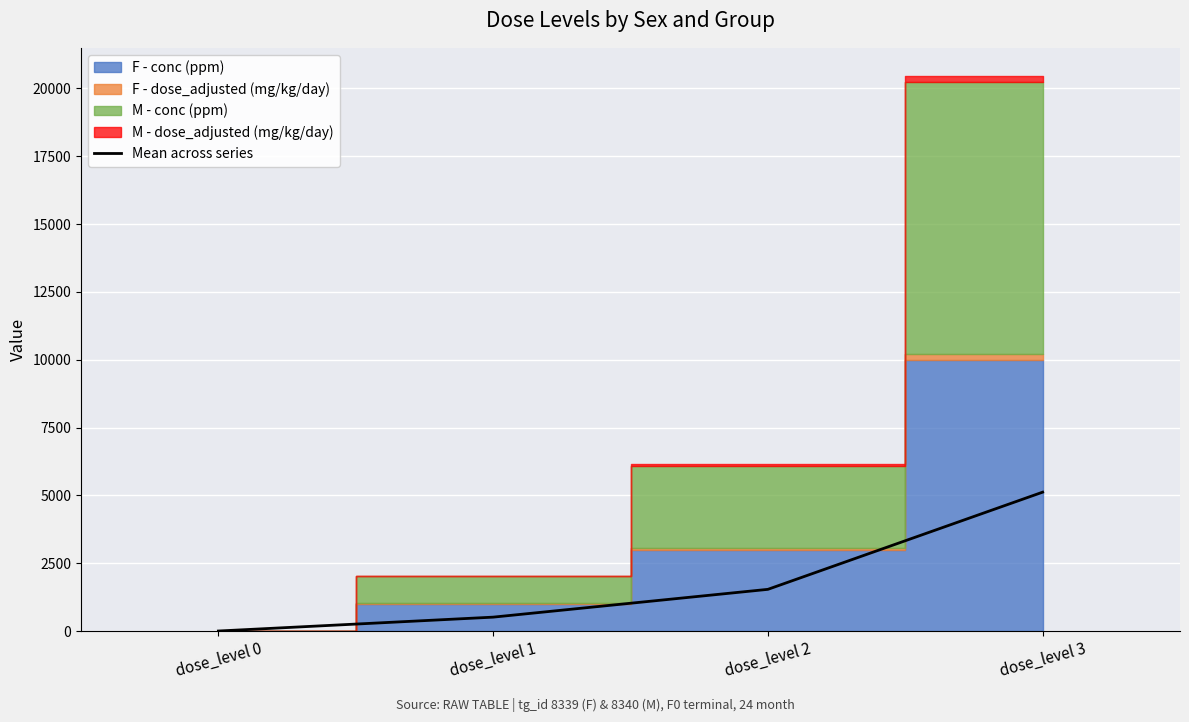

What is the difference between the values at dose_level 0 and dose_level 1?

511.4